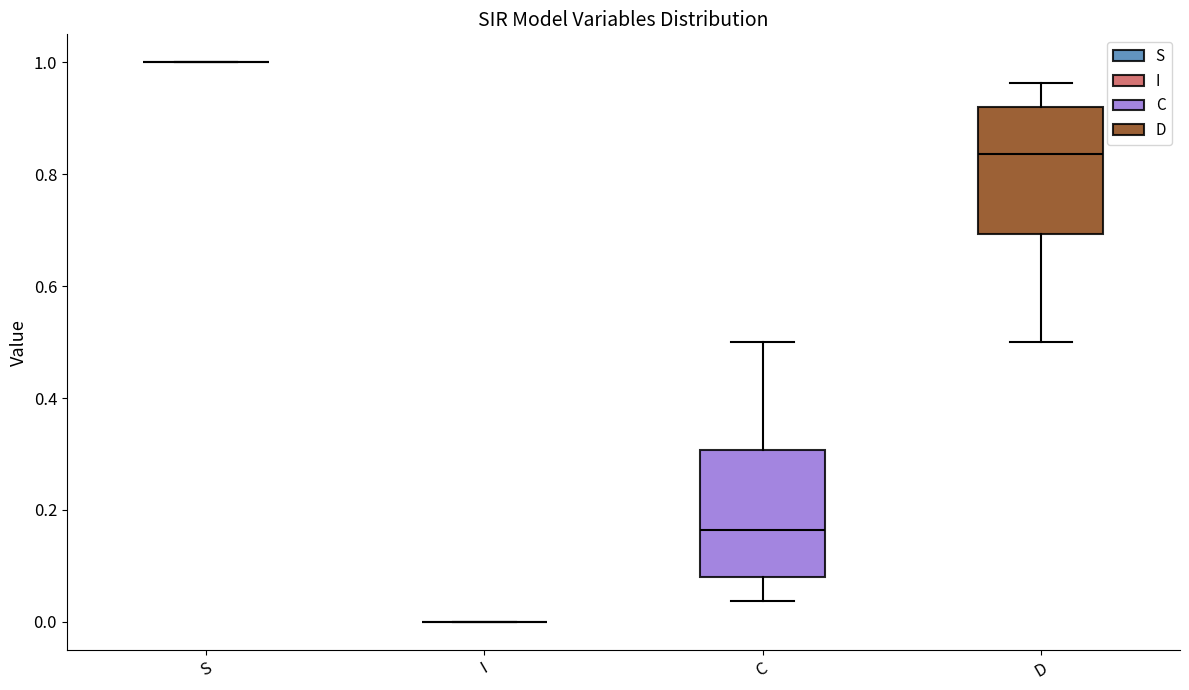

Reading left to right, transcribe this box plot: for each box, give where its median line is, the range the box spans, and where its two whiskers end, as read against the y-axis. The values are not printed on the chart, so give them approximately, as read against the axis.

S: box collapsed to a line at 1.00, whiskers 1.00 to 1.00
I: box collapsed to a line at 0.00, whiskers 0.00 to 0.00
C: median 0.16, box 0.08 to 0.30, whiskers 0.04 to 0.50
D: median 0.84, box 0.70 to 0.92, whiskers 0.50 to 0.96